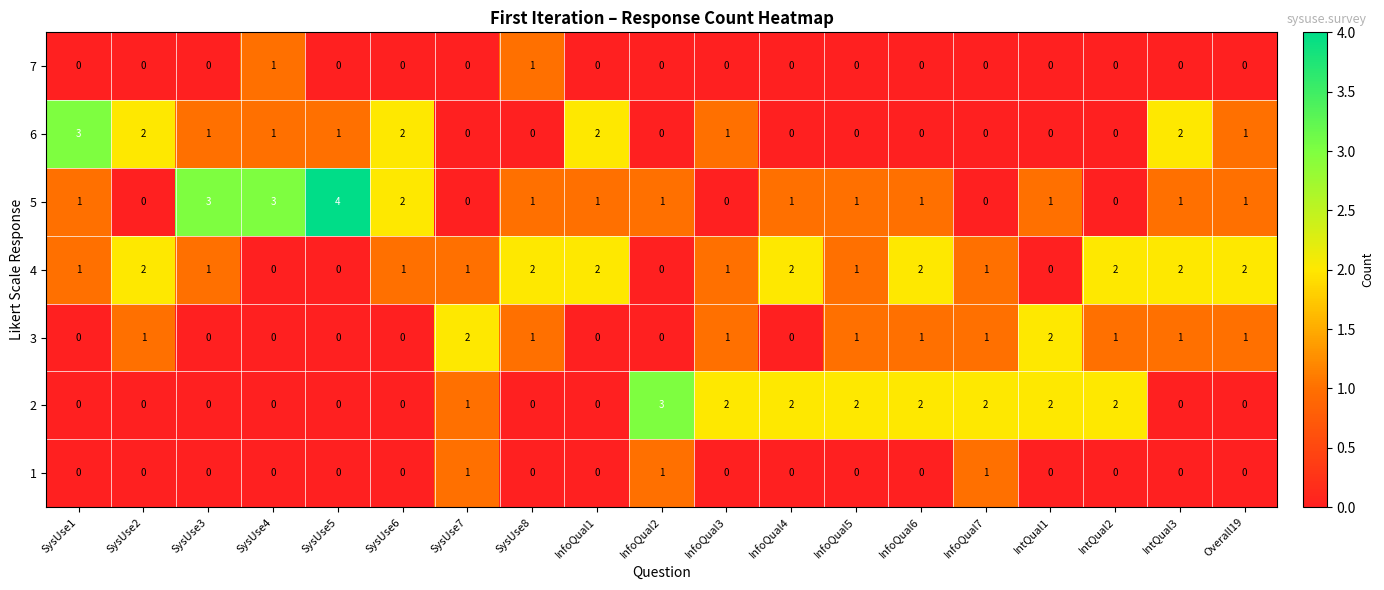

What is the difference between the maximum and minimum values in the 5 series?

4